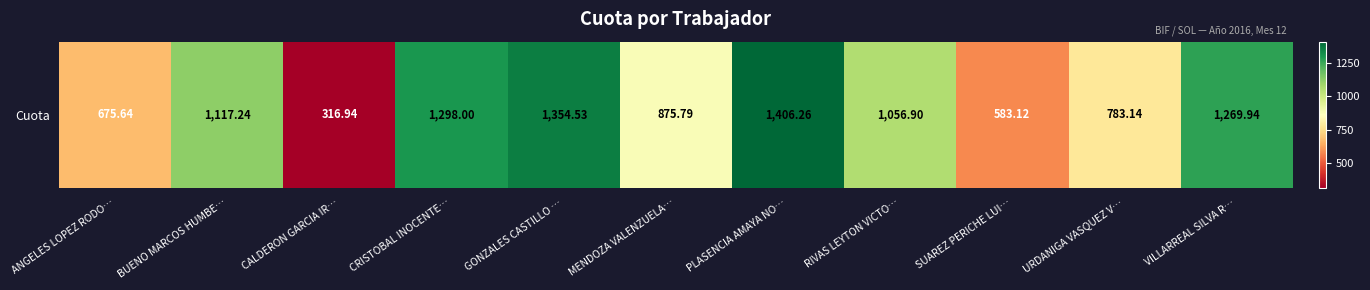

How many distinct data groups are displayed?

1